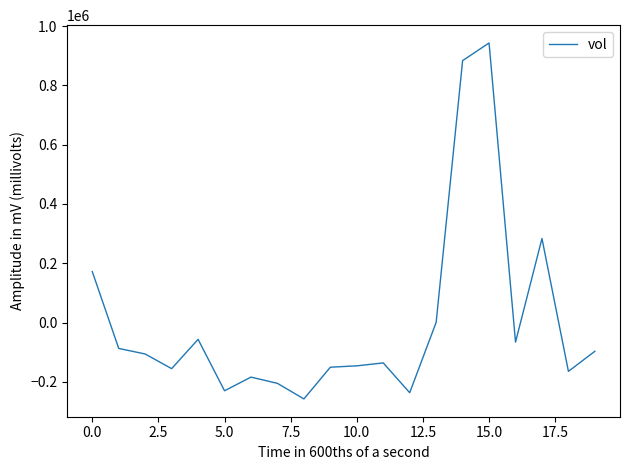

What is the smallest value displayed?

-257820